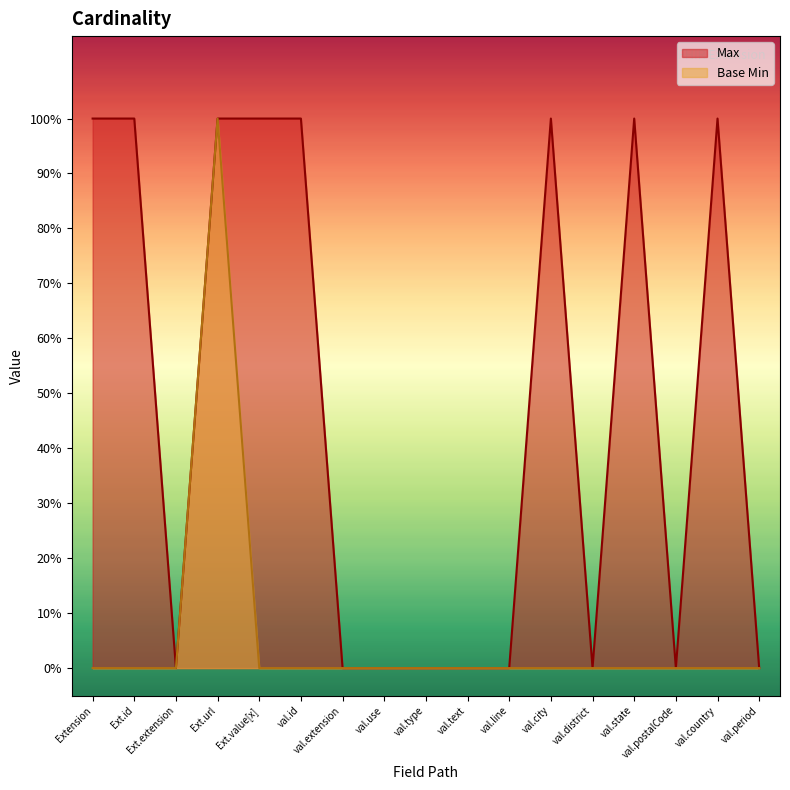

How many Base Min values are between 0 and 1?

17